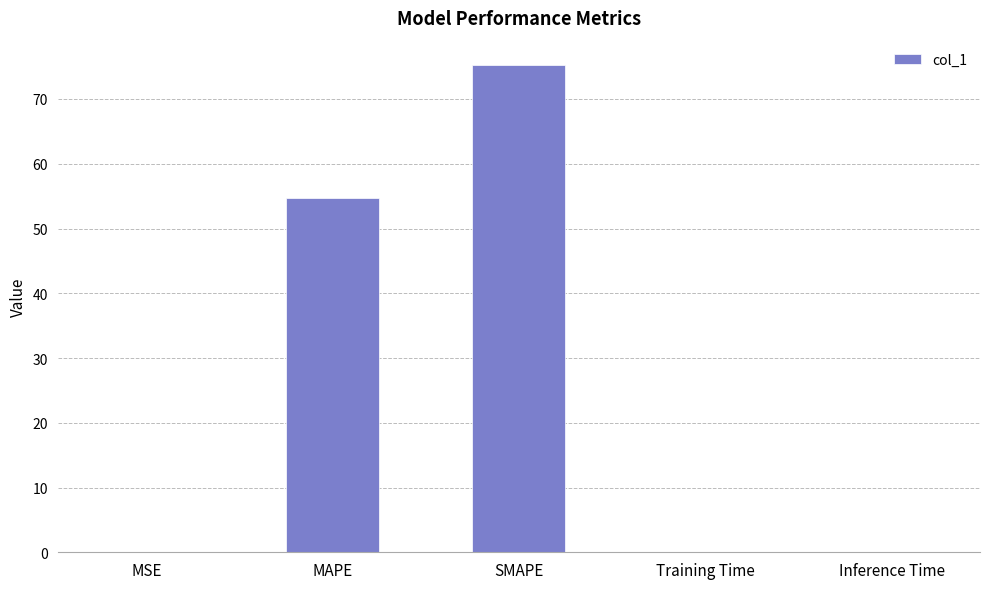

Where is the data nearest to the value 37?

MAPE